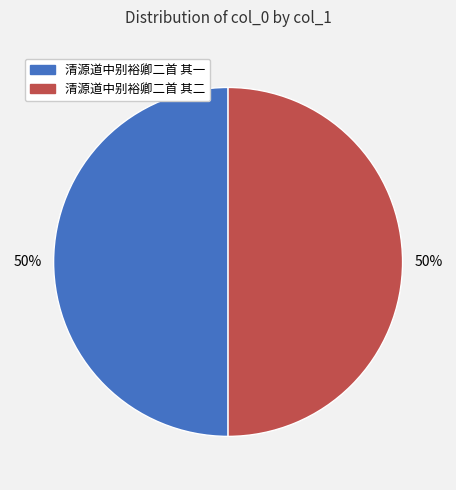

To the nearest percent, what is the combined percentage of 清源道中别裕卿二首 其一 and 清源道中别裕卿二首 其二?

100%